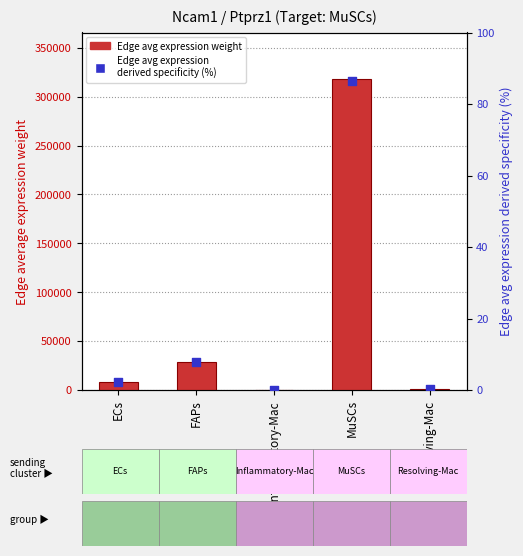

Which series contains the highest Y value?

Edge avg expression weight